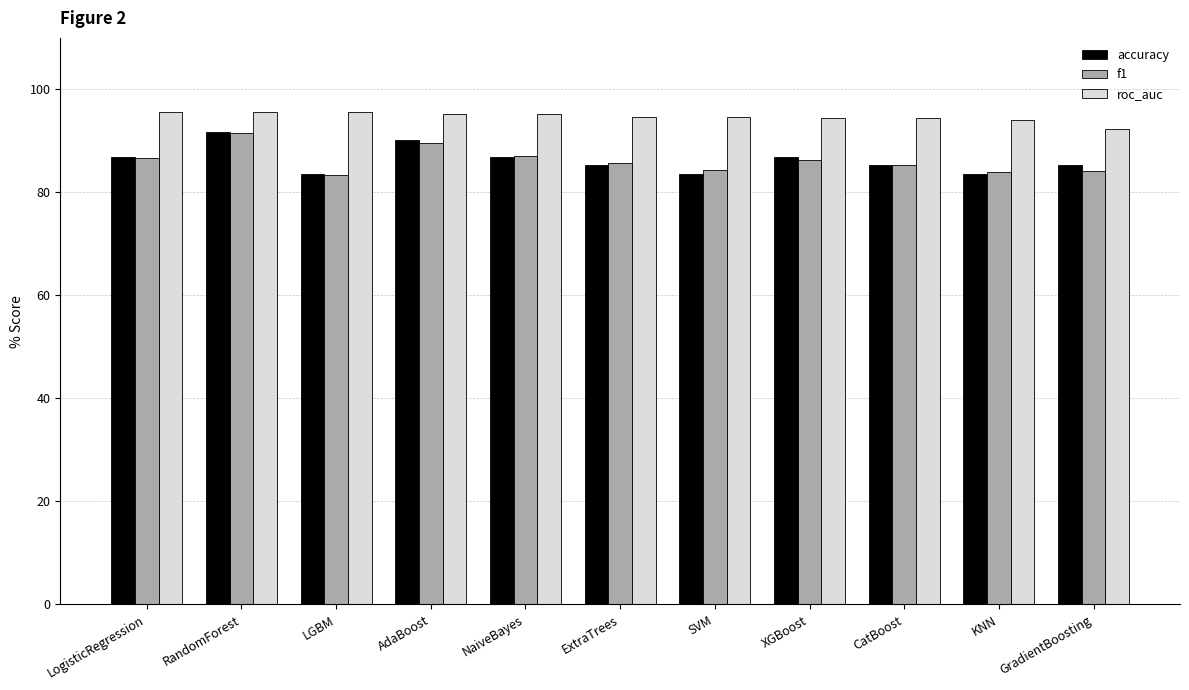

Which series has the largest range (max minus min)?

accuracy